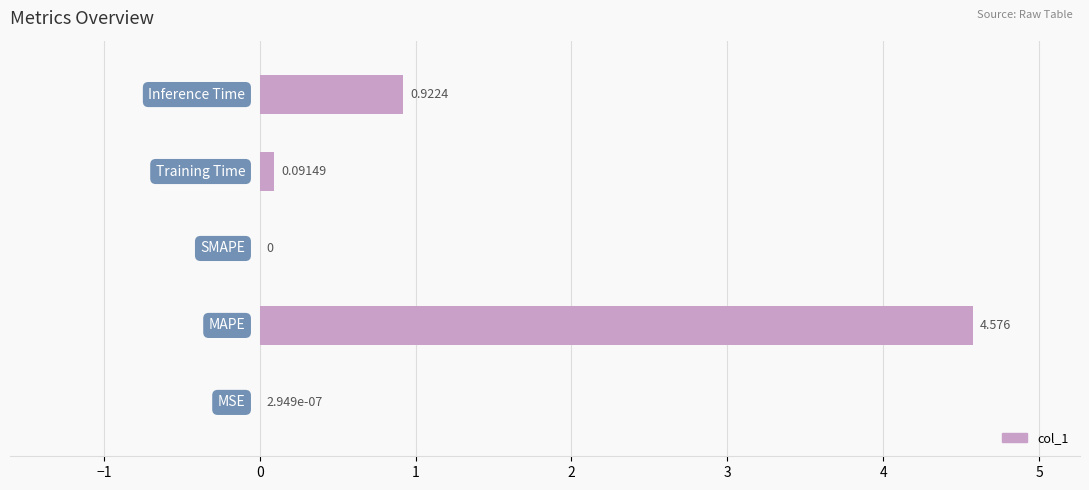

What is the maximum value shown in the chart?

4.6